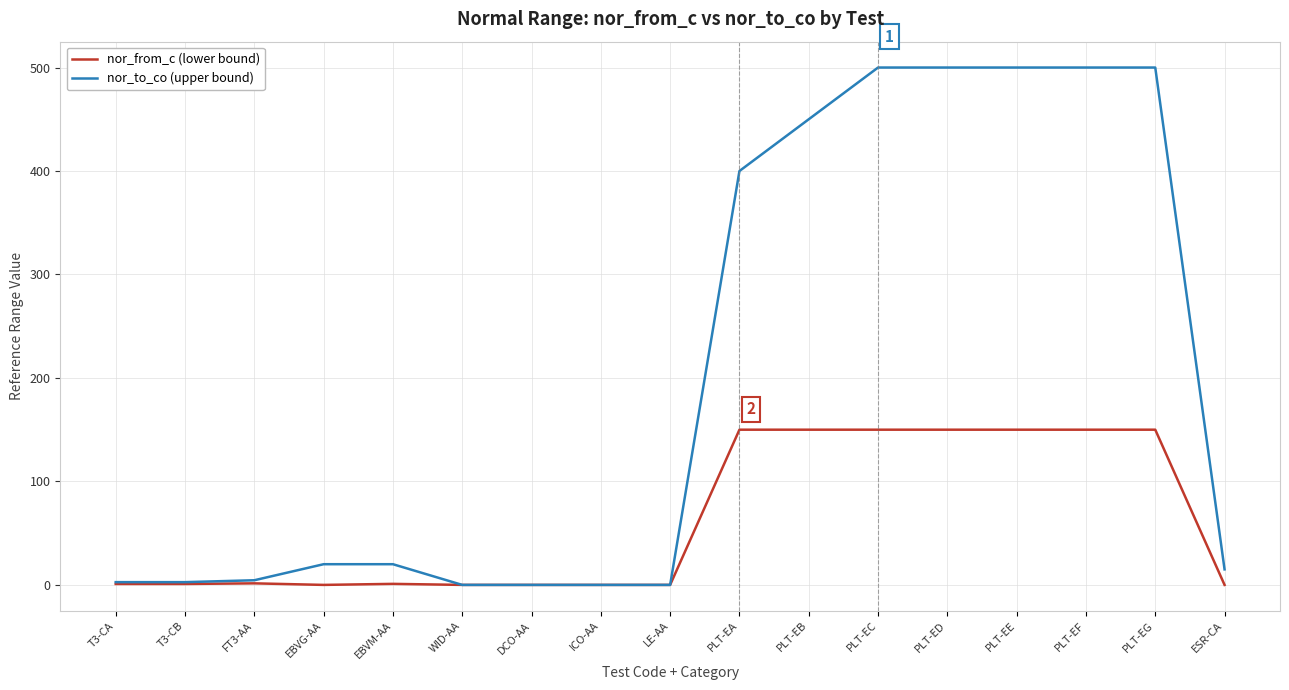

Is it true that nor_to_co (upper bound) equals 500.0 at PLT-EG?

True